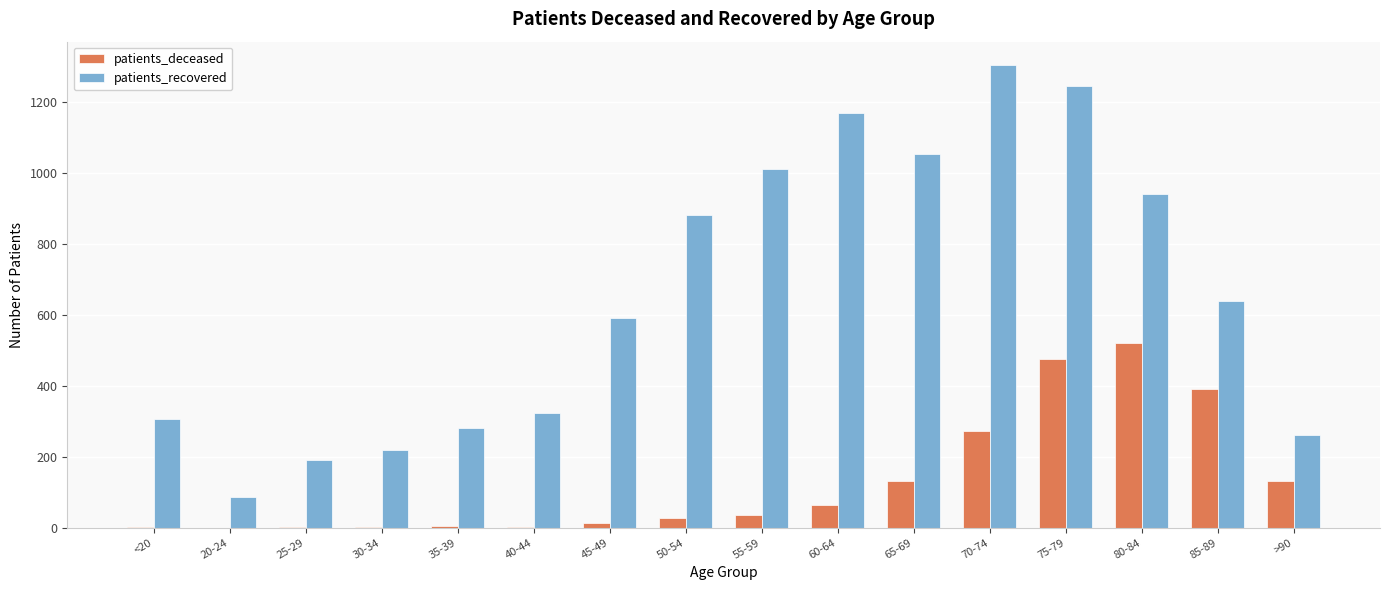

Count the number of data series in this chart.

2